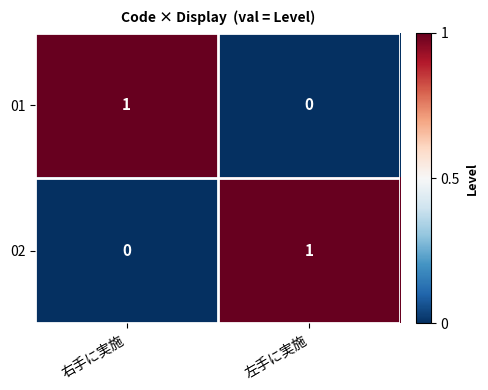

What is the greatest value displayed?

1